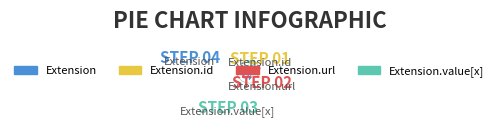

Between Extension.id and Extension.url, which is larger?

Extension.url